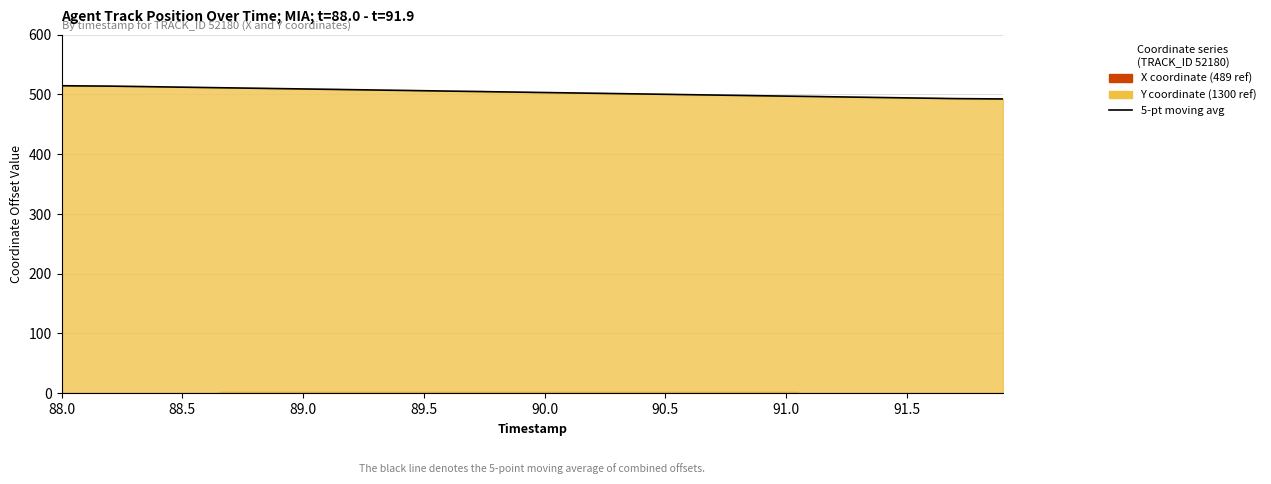

What position from the left is 91.5?

36